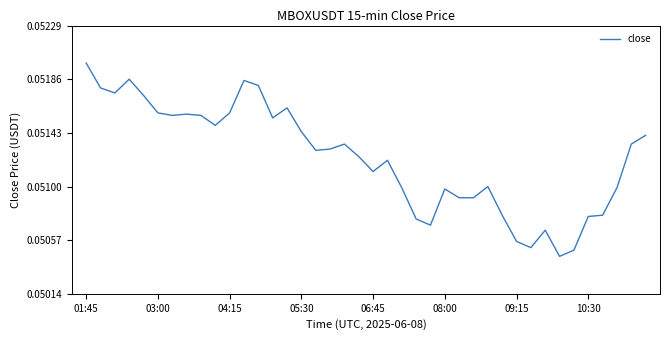

Which label corresponds to the largest value in the chart?

01:45